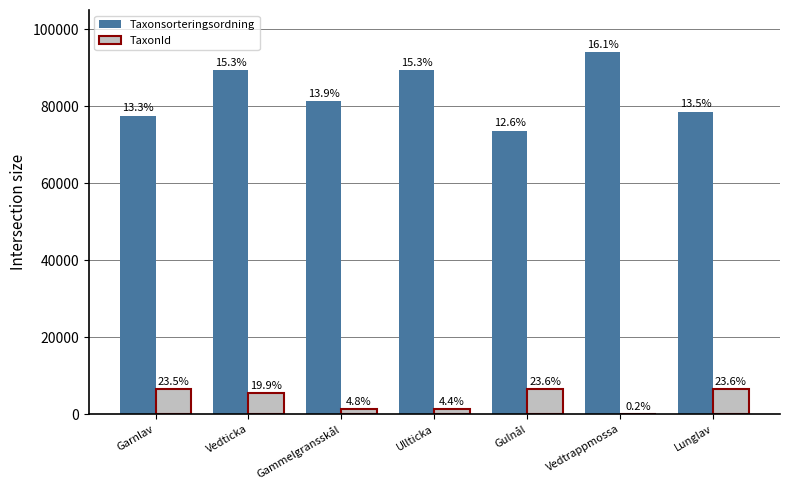

What is the minimum value for Taxonsorteringsordning?

73678